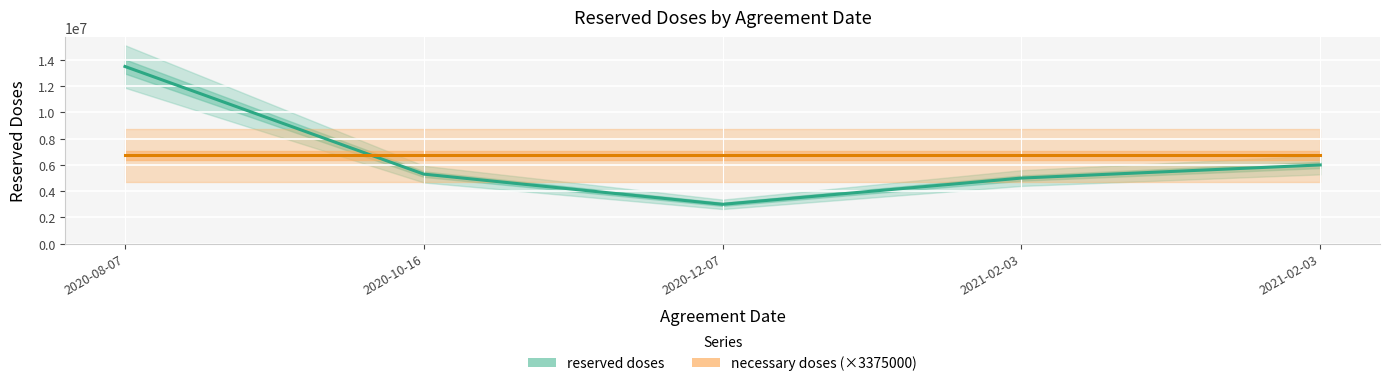

List the series in order of their peak value, highest first.

reserved doses, necessary doses (×3375000)